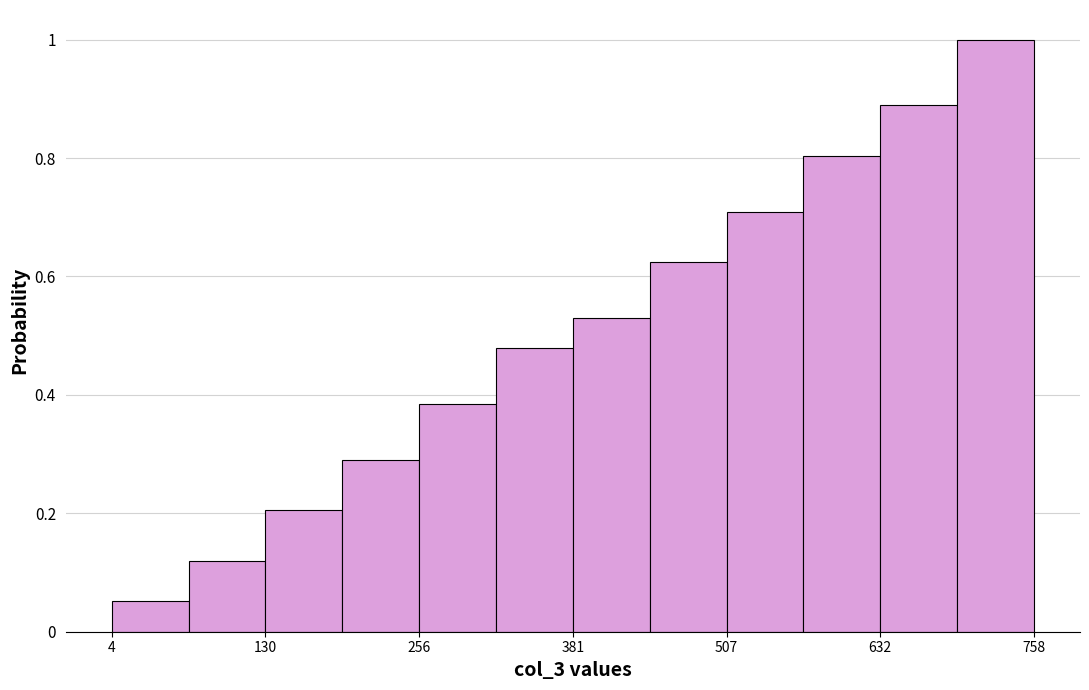

Around what value on the x-axis is the tallest bar? Give the approximate position of its centre, as read against the axis.

720